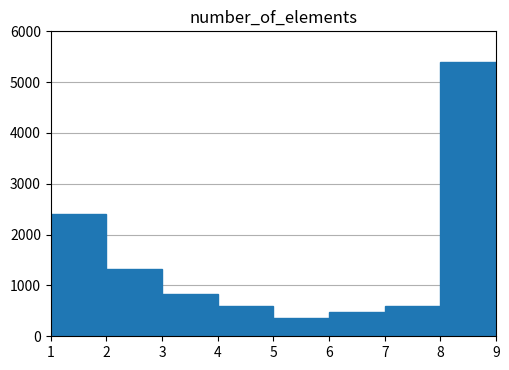

How tall is the bar that spans 6 to 7 on the x-axis? The values are not printed on the chart, so give them approximately, as read against the axis.

500